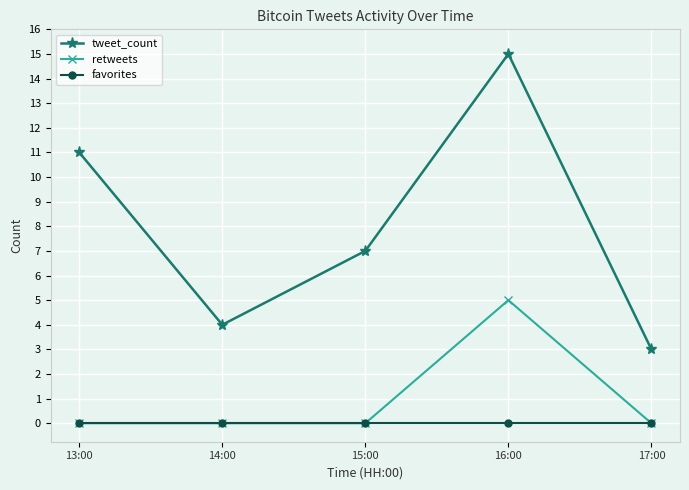

In retweets, how many points are higher than both neighbors (excluding endpoints)?

1